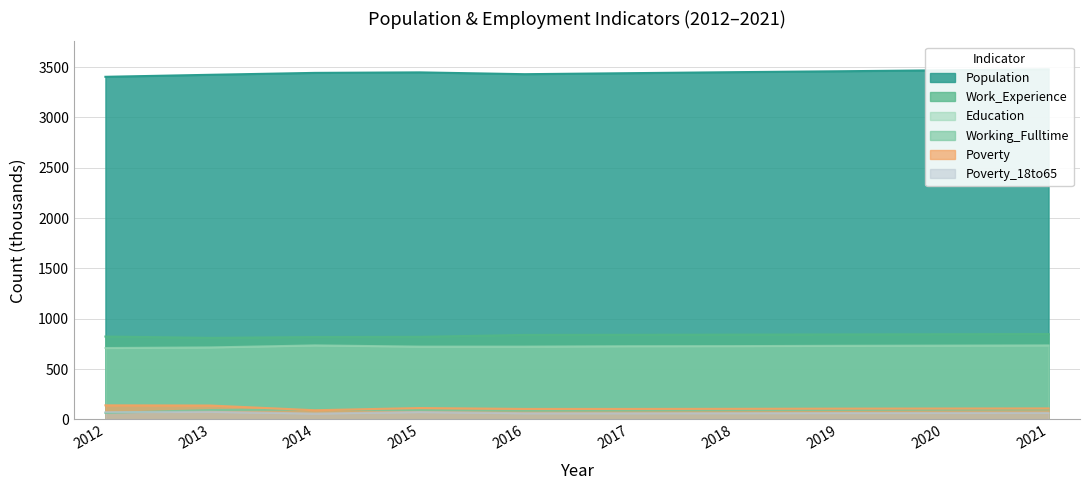

How many values in the Poverty_18to65 series exceed 64?

4